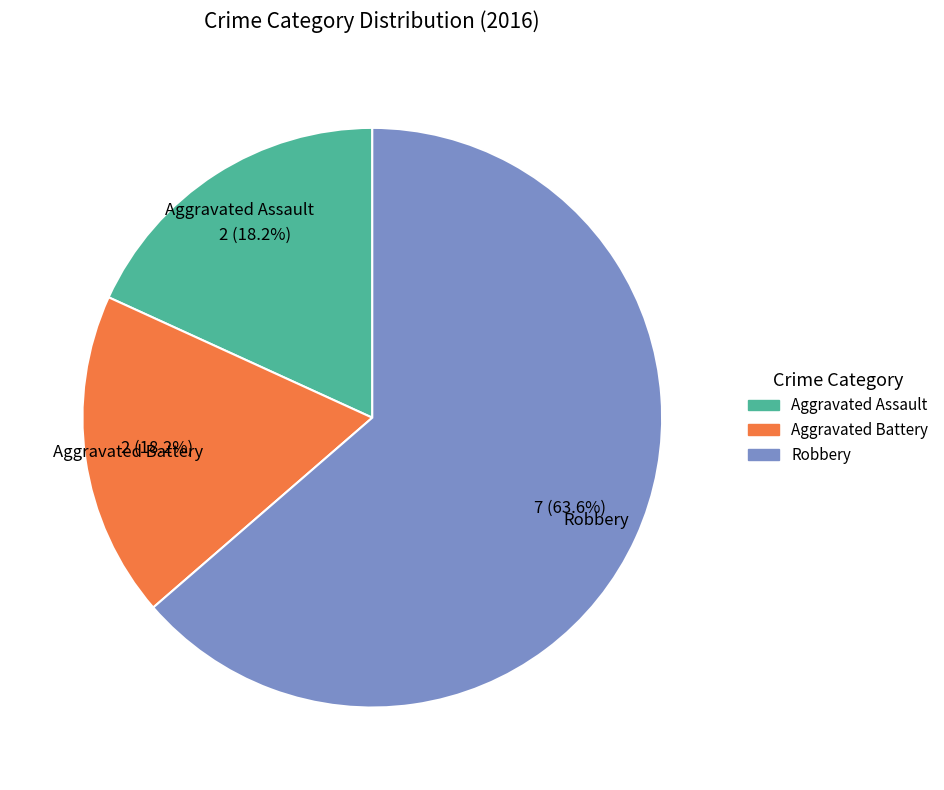

Do Aggravated Battery and Robbery together represent more than half of the pie?

Yes